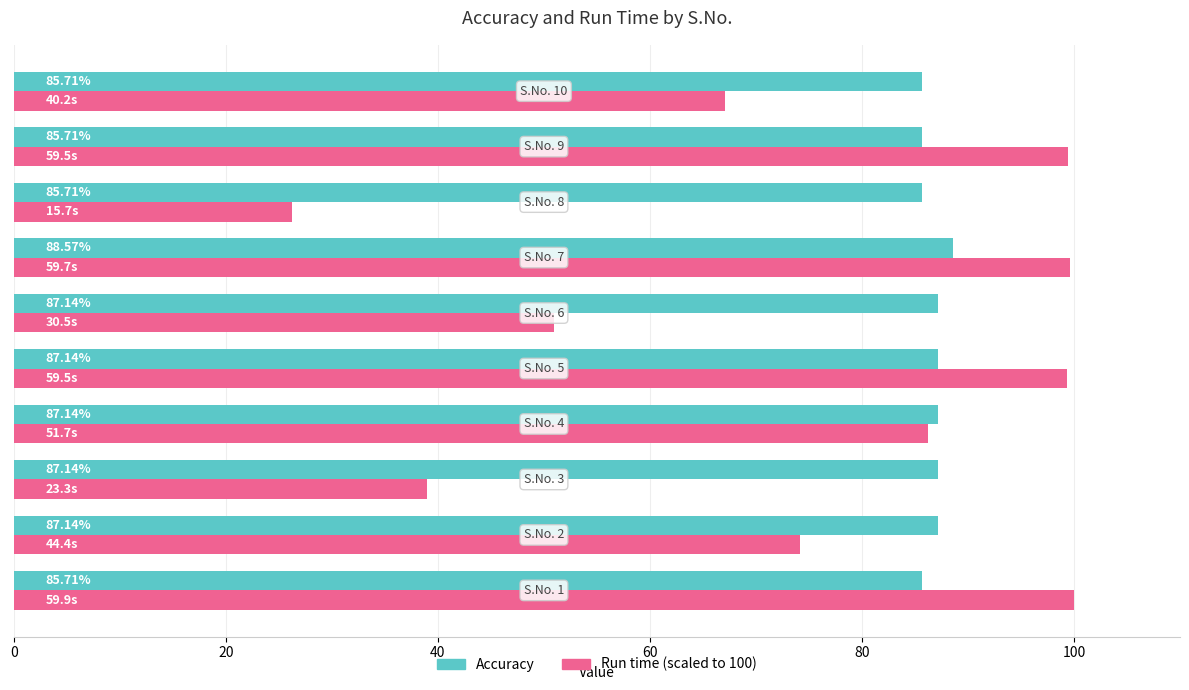

How many categories are shown in the chart?

10